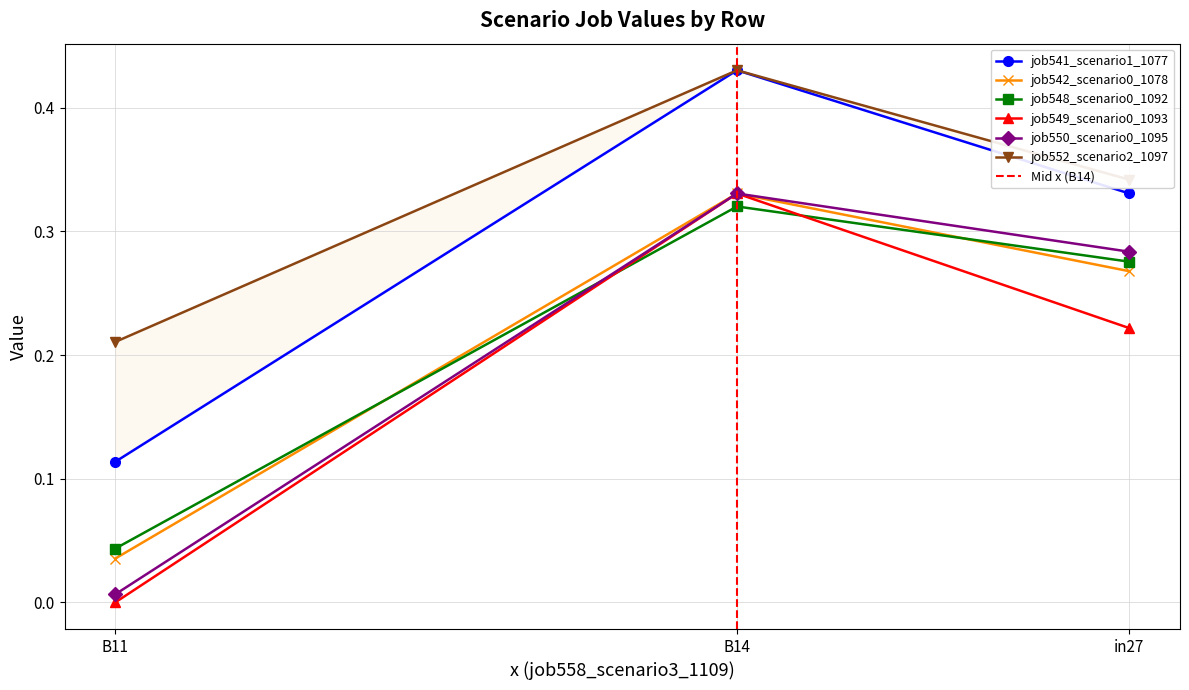

The job542_scenario0_1078 series shows 0.1 at B14. True or false?

False